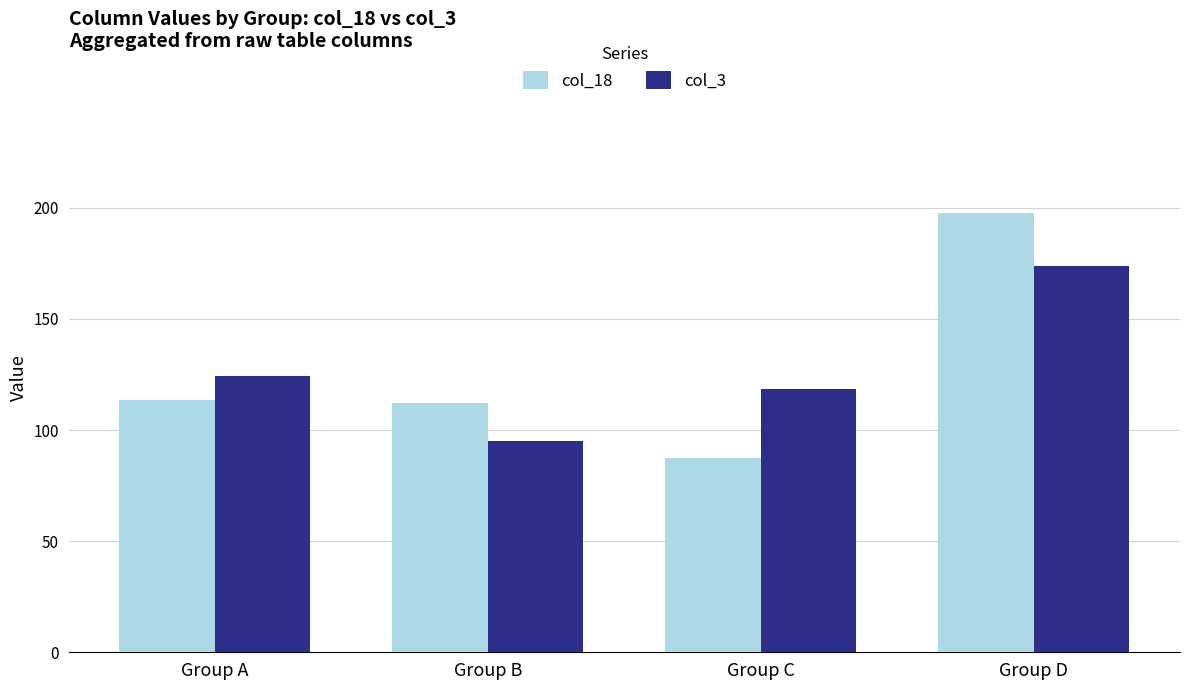

The value of col_18 at Group B is 112.3. True or false?

True